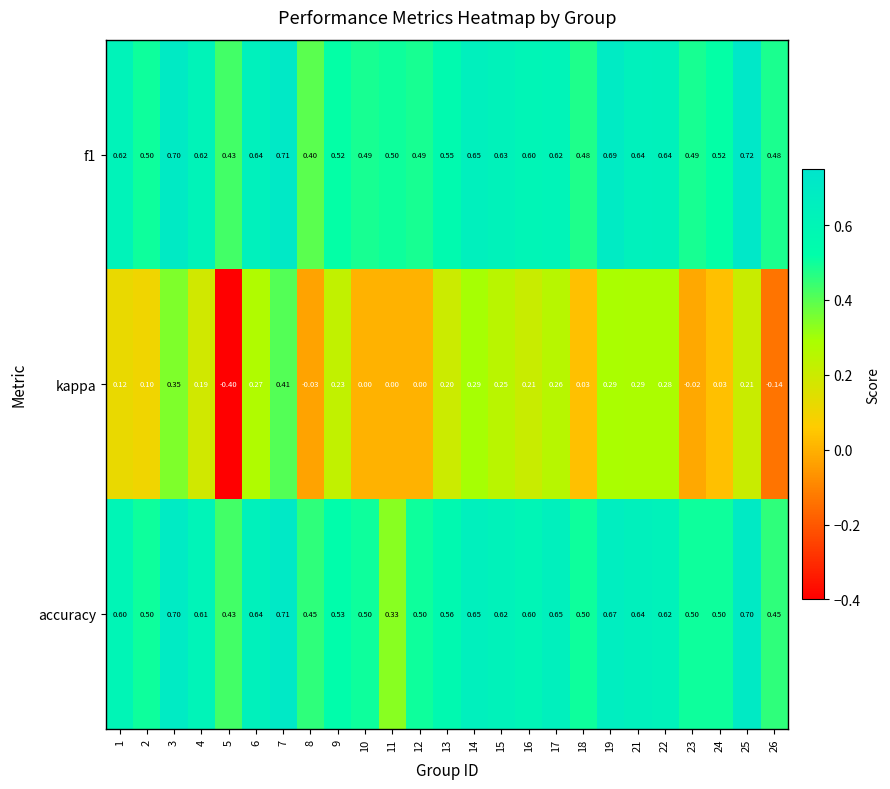

Is the value of f1 at 14 greater than the value of kappa at 2?

Yes